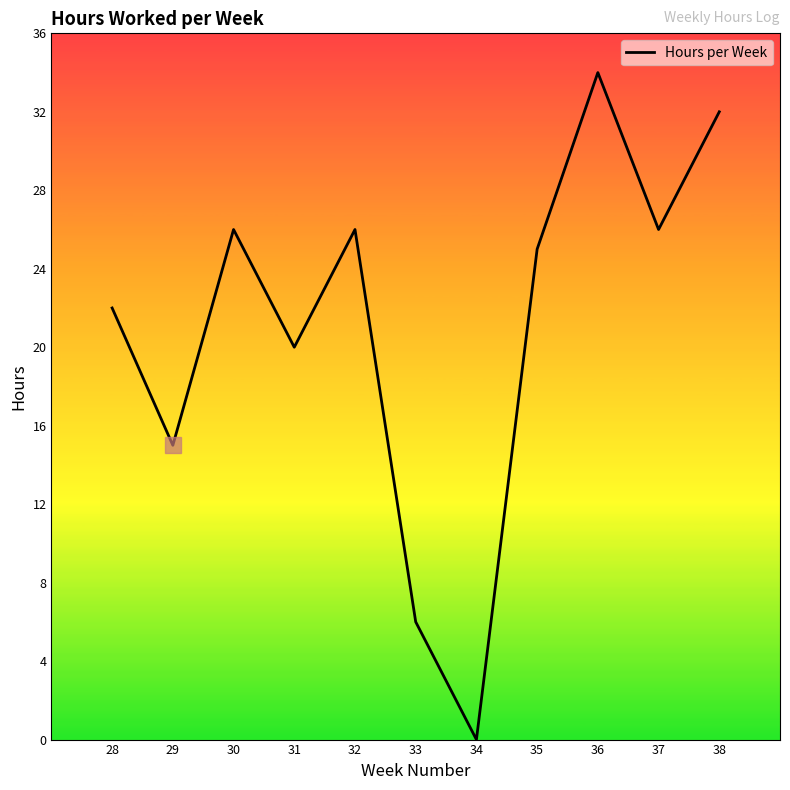

True or false: the data shows 26 at 30.

True